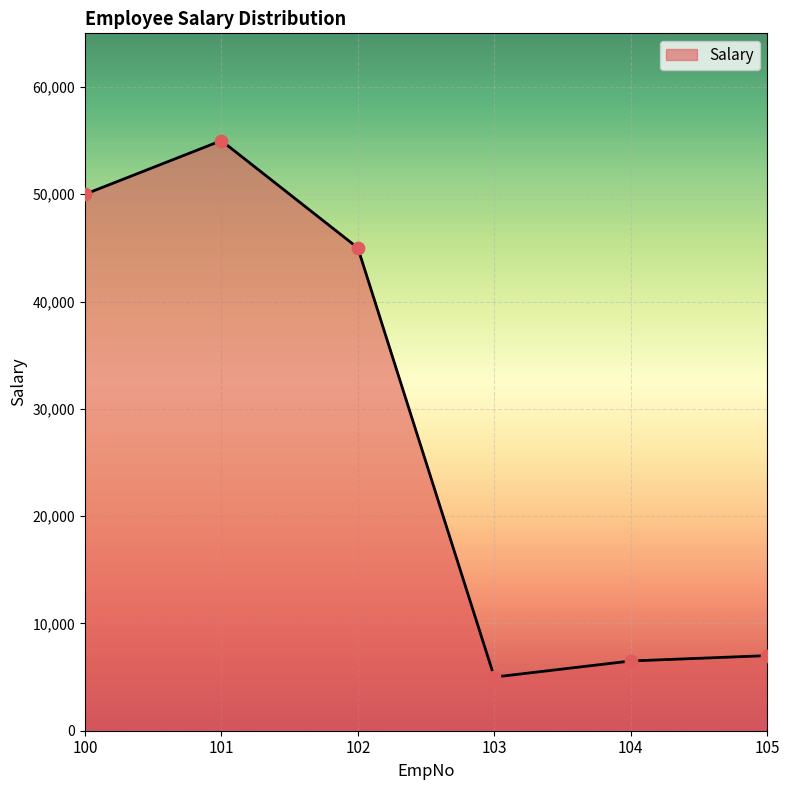

Approximately how many times larger is the value at 102 compared to 100?

0.9